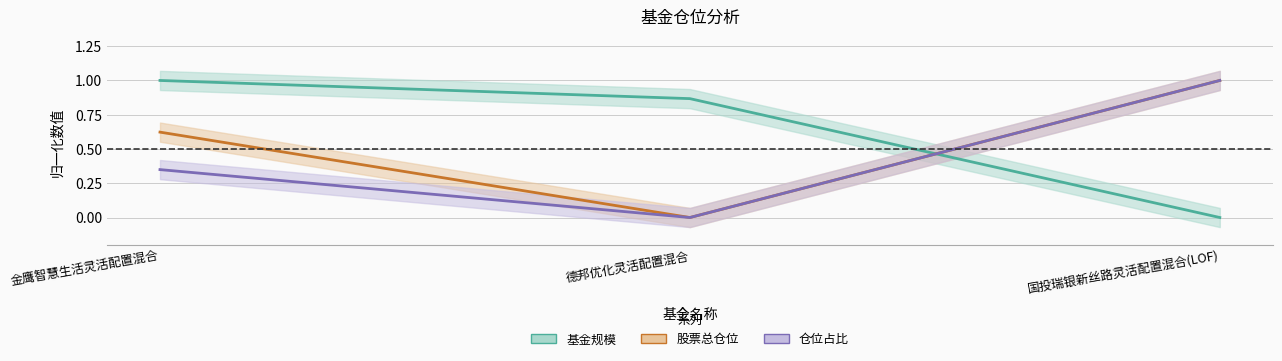

What is the value of the 股票总仓位 point at the 3rd from the left?

1.0